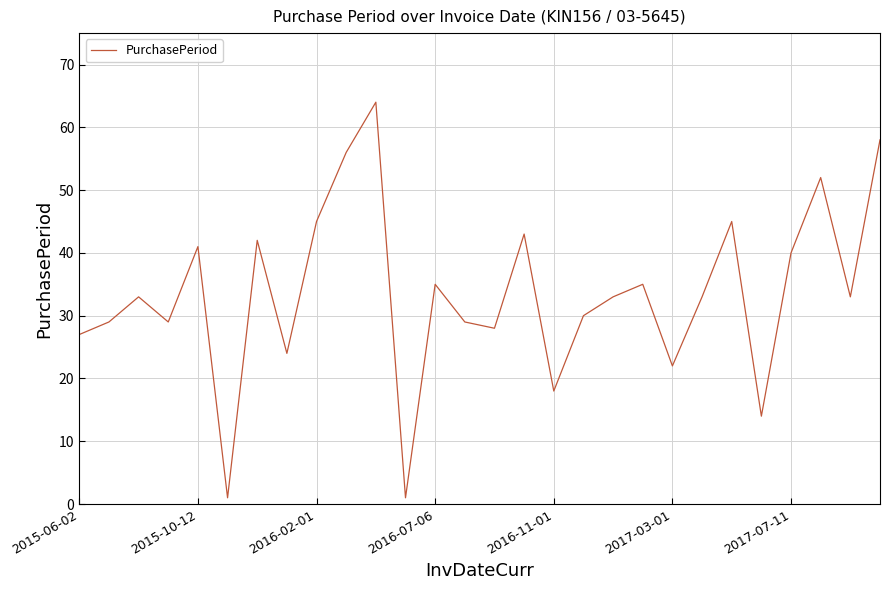

What is the maximum value shown in the chart?

64